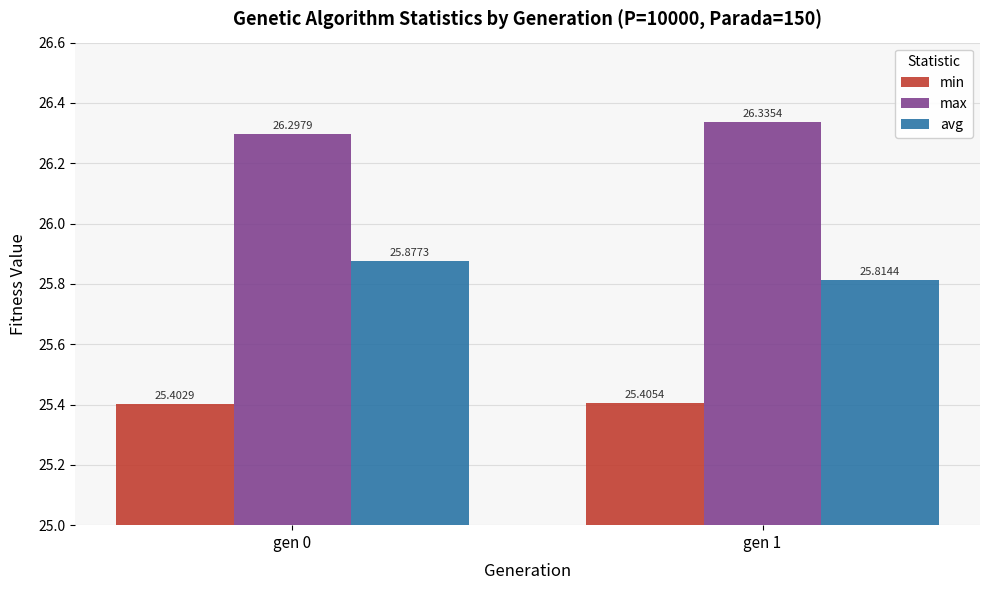

Does the chart contain stacked bars?

No